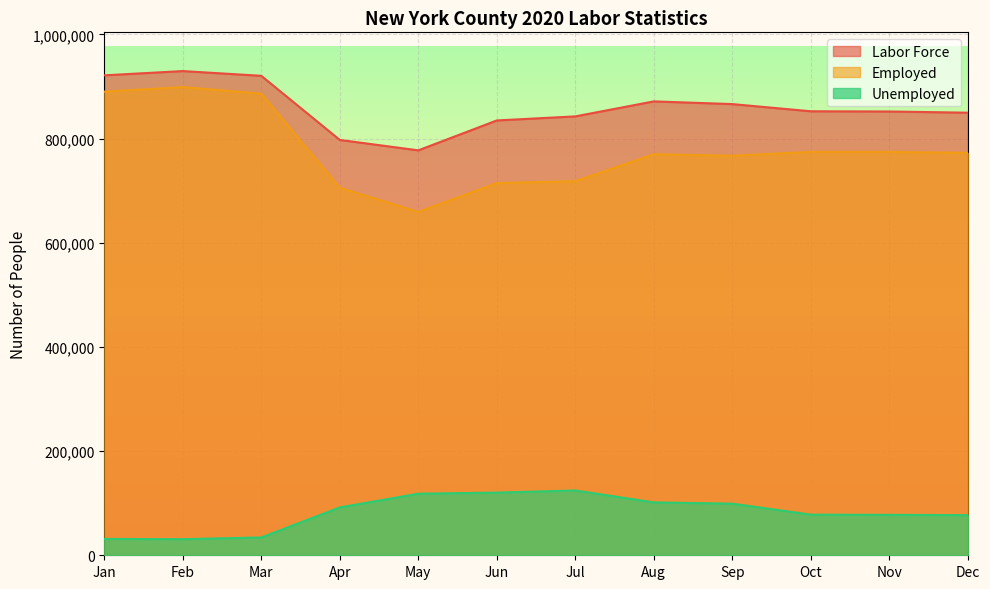

Which series has the largest total across all categories?

Labor Force